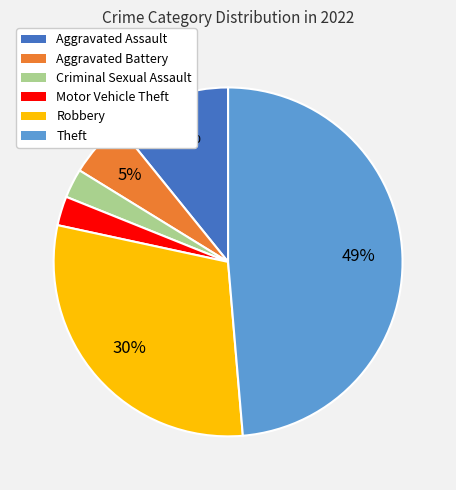

Is it true that Aggravated Assault is 11% of the pie?

True